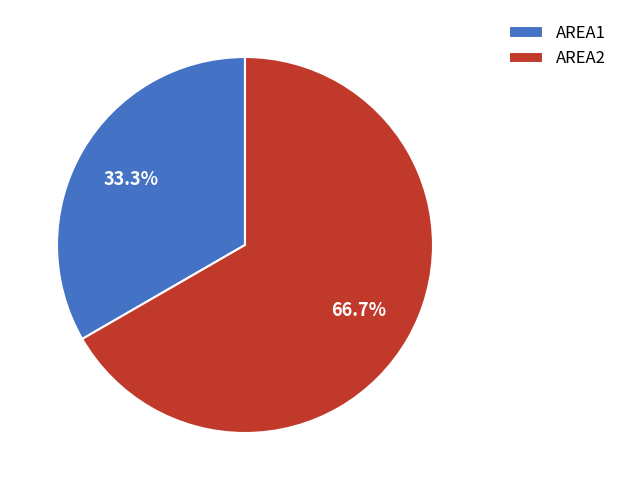

How many slices are in this pie chart?

2